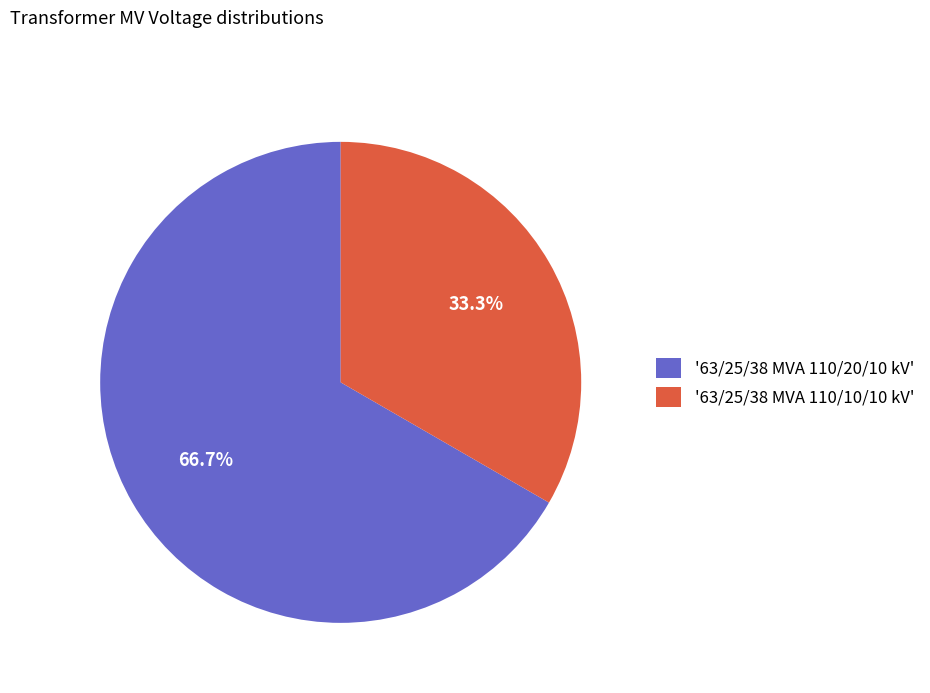

What is the smallest slice in the pie chart?

'63/25/38 MVA 110/10/10 kV'